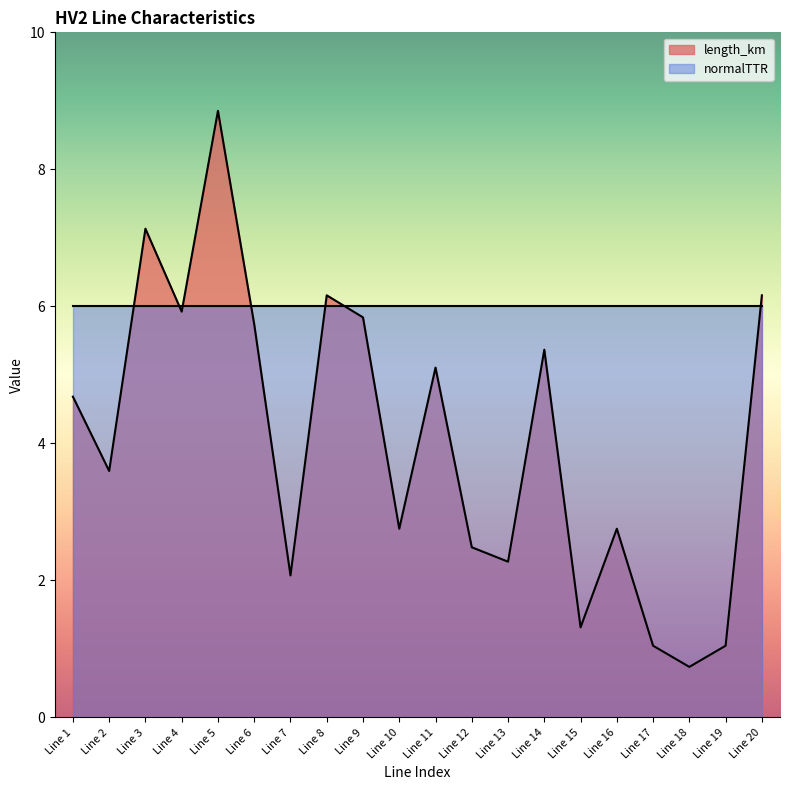

Reading left to right, extract all data points from this chart.

Line 1=4.7	Line 2=3.6	Line 3=7.1	Line 4=5.9	Line 5=8.9	Line 6=5.7	Line 7=2.1	Line 8=6.2	Line 9=5.8	Line 10=2.8	Line 11=5.1	Line 12=2.5	Line 13=2.3	Line 14=5.4	Line 15=1.3	Line 16=2.8	Line 17=1.0	Line 18=0.7	Line 19=1.0	Line 20=6.2